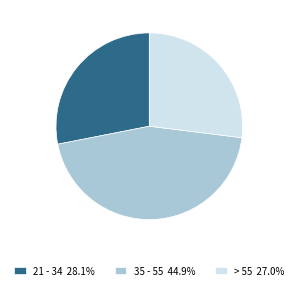

Which slice is the largest?

35 - 55